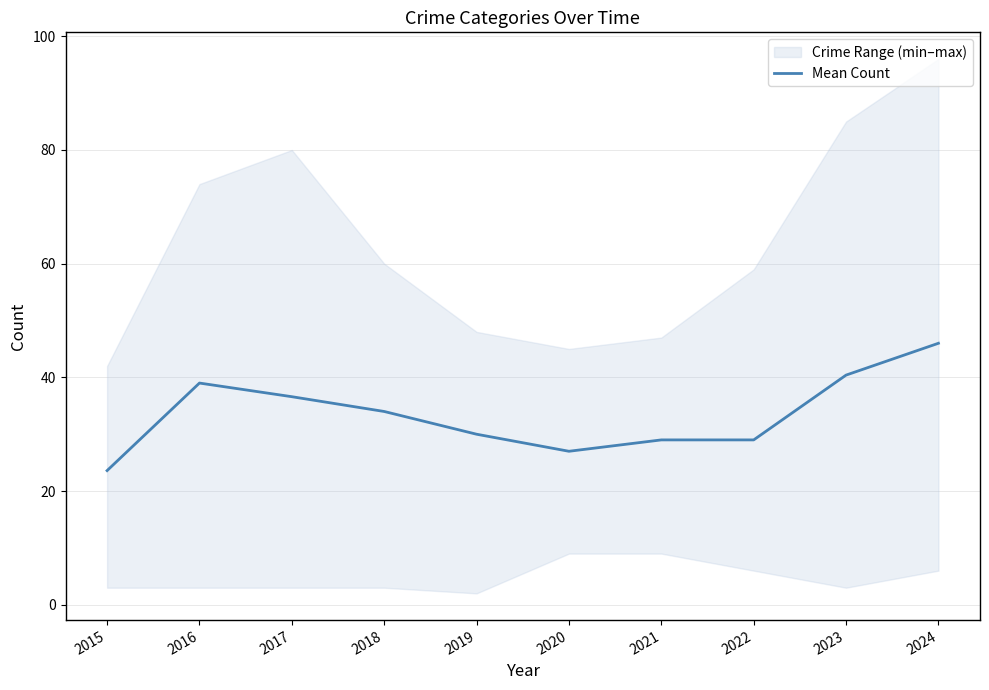

At which label does the data first exceed 34?

2016